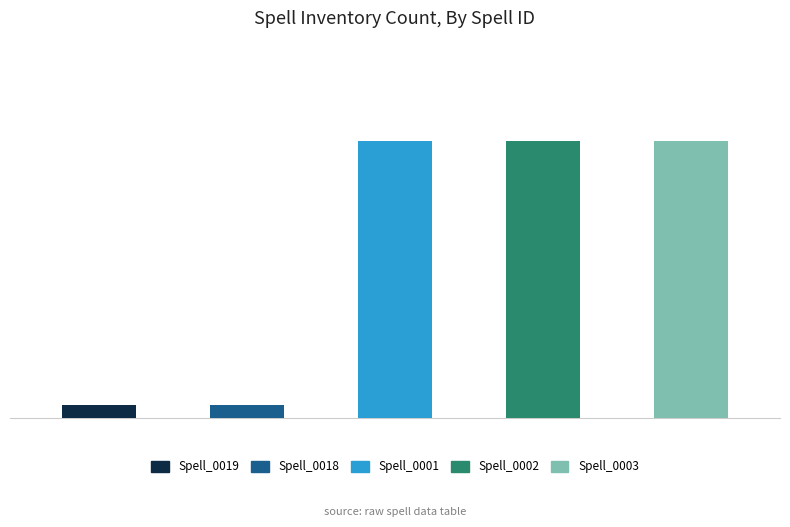

True or false: ev14_acquiredspell_0002 has a value of 12 at Spell_0019.

False